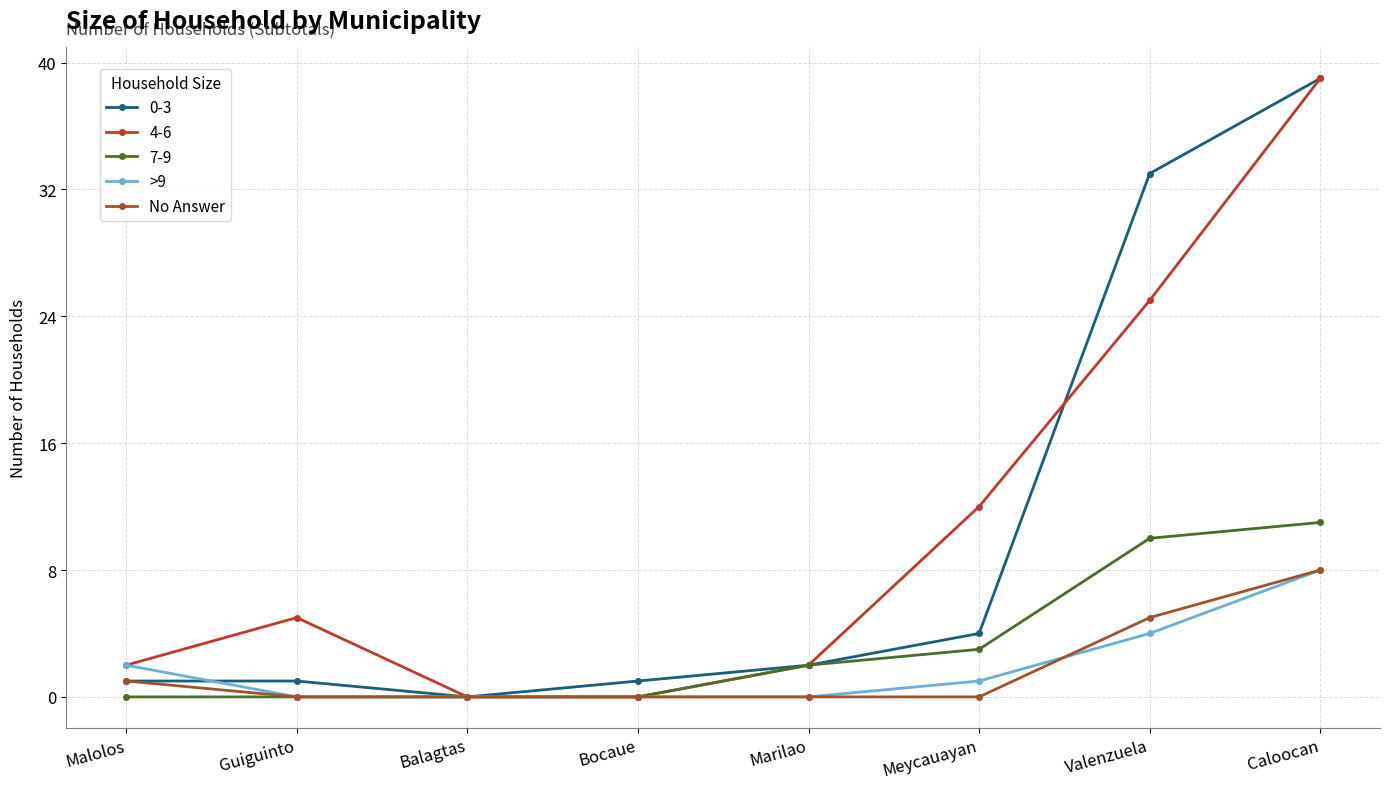

Is it true that 4-6 equals 21 at Meycauayan?

False